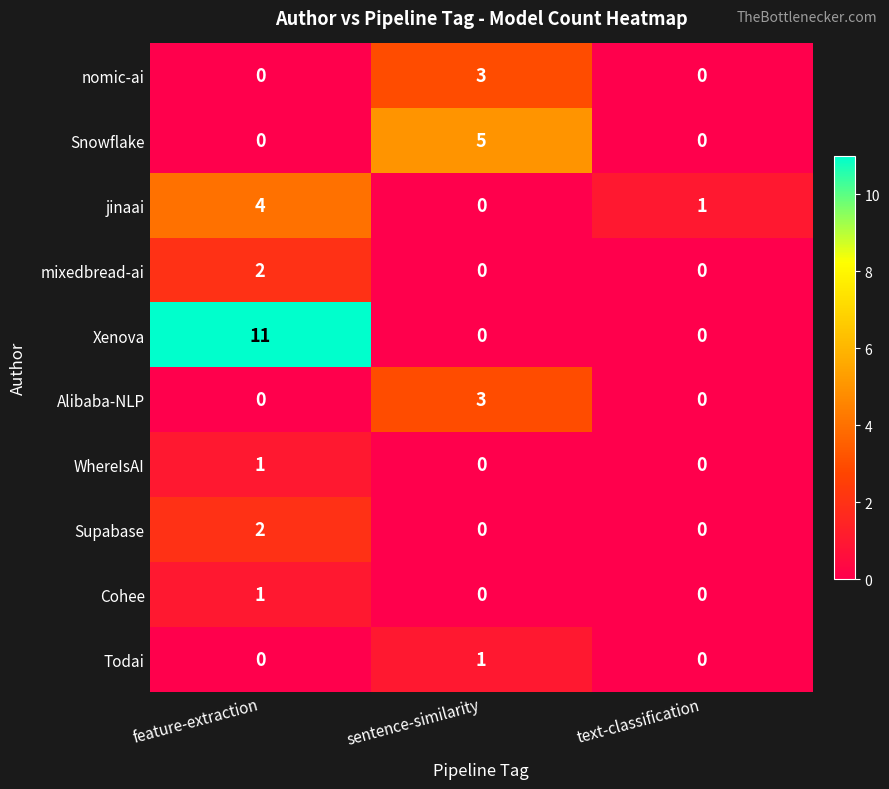

Count the Snowflake values in the range 0 to 5.

3